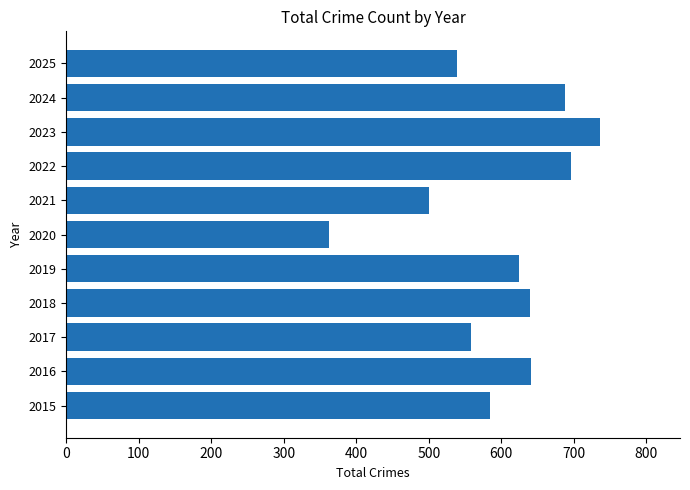

The value at 2020 is 164. True or false?

False